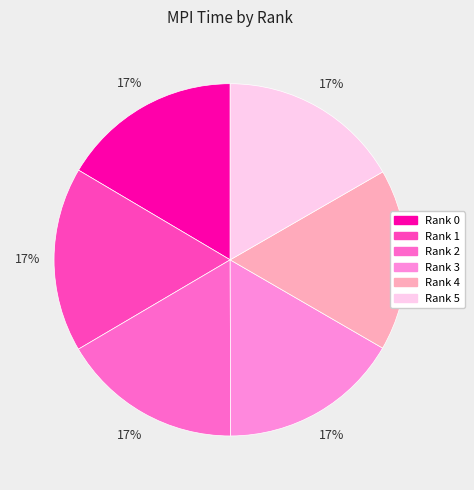

Does Rank 5 represent more than half of the total?

No